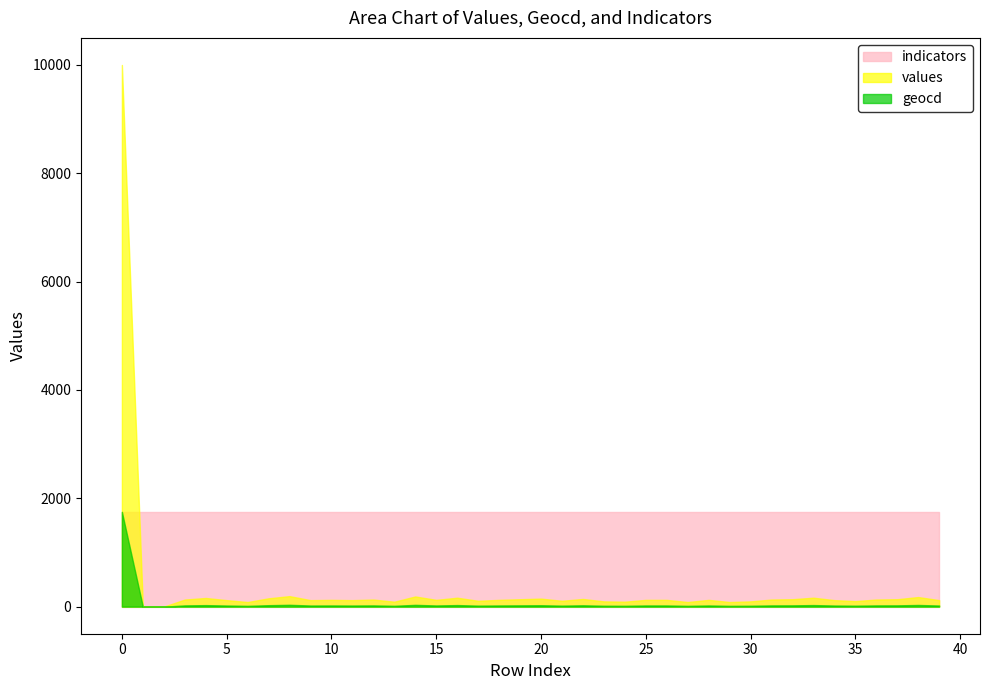

Rank the series at 27 from lowest to highest value.

geocd, values, indicators